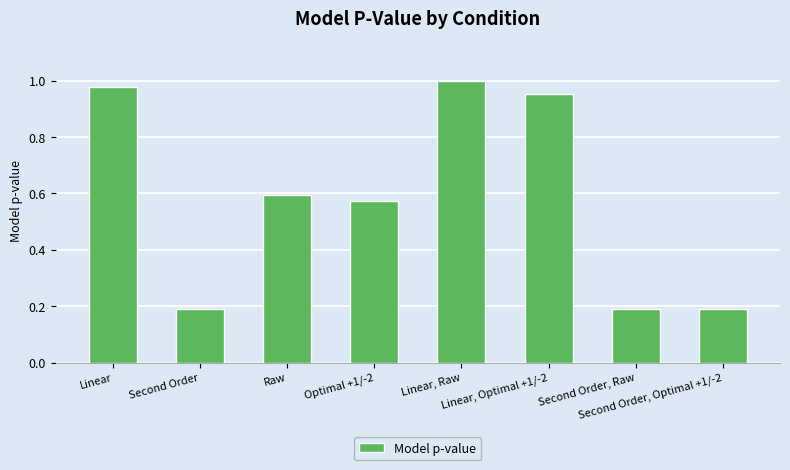

What is the difference between the maximum and minimum values?

0.8